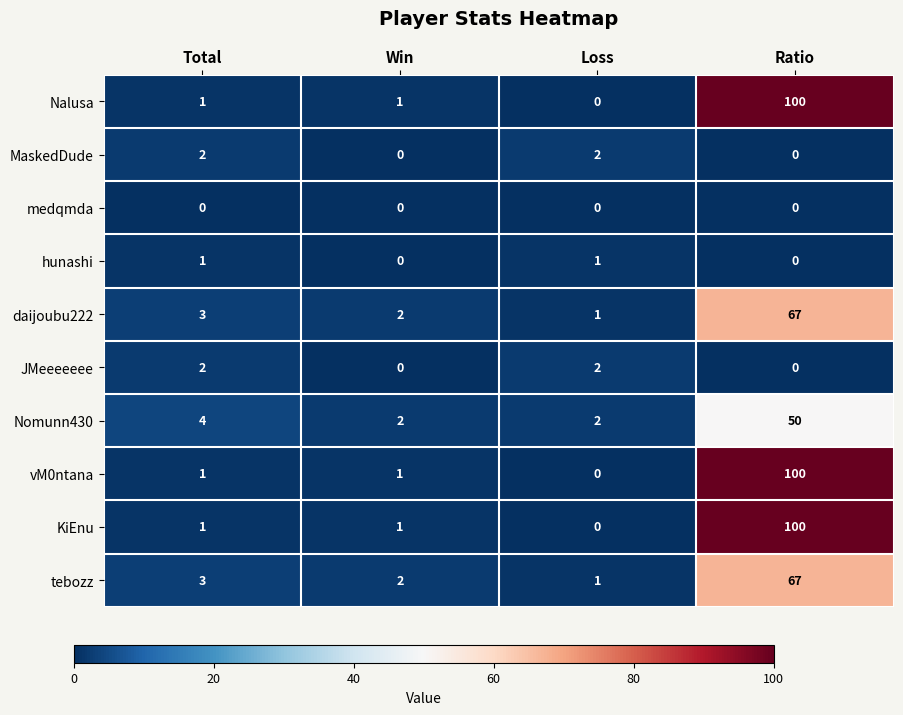

What is the sum of all daijoubu222 values?

73